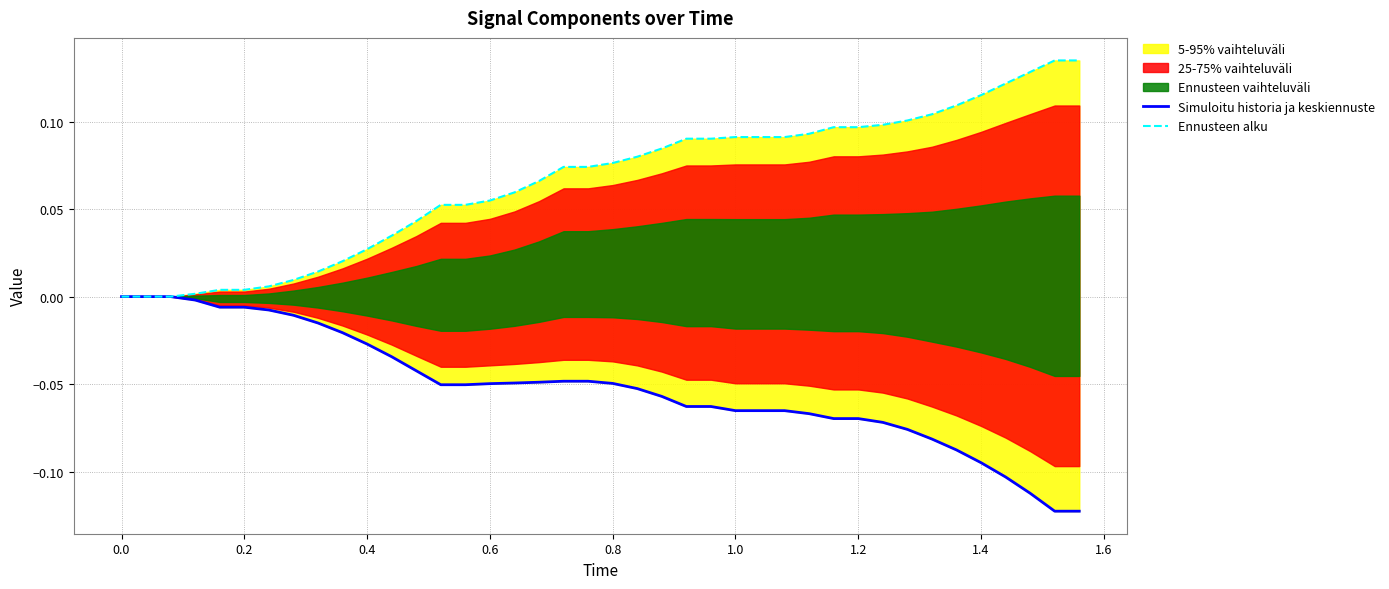

Rank the series by their average value, from highest to lowest.

Ennusteen alku, Simuloitu historia ja keskiennuste